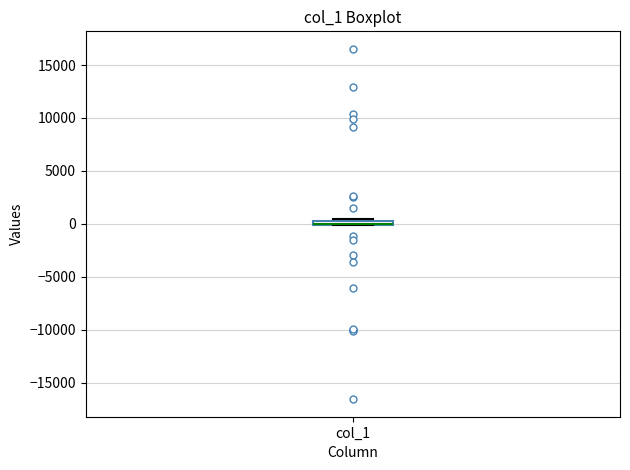

Where is the upper edge of the box for col_1 on the y-axis? The values are not printed on the chart, so give them approximately, as read against the axis.

500